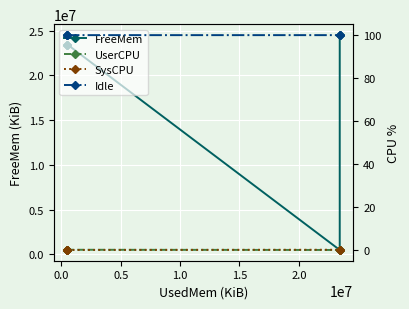

How many distinct data groups are displayed?

4